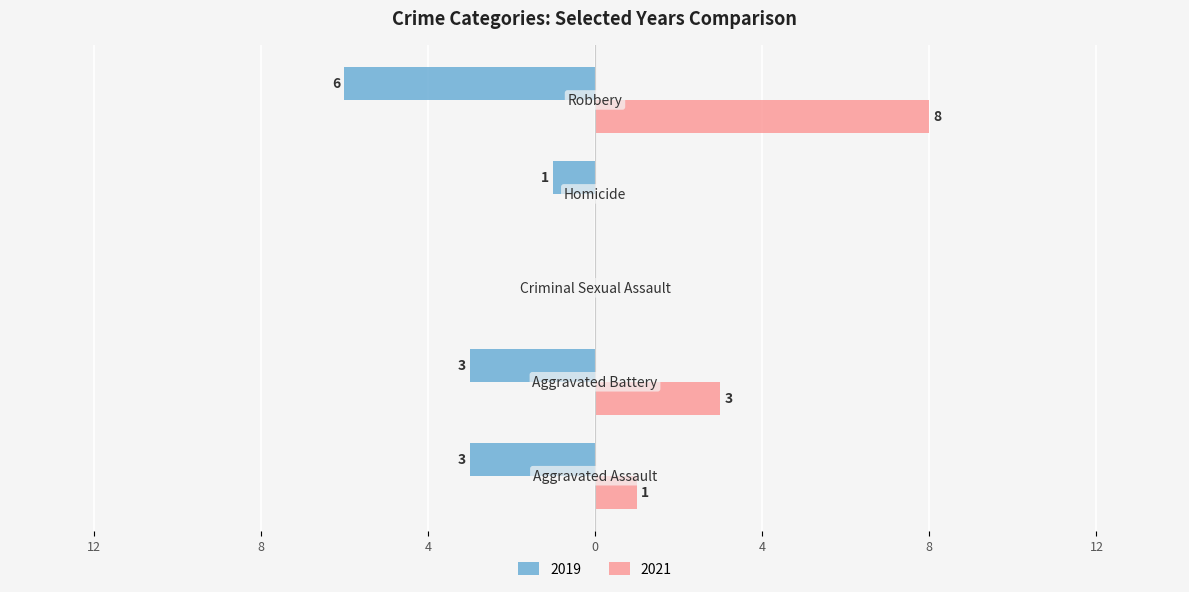

What are all the series names shown in the legend?

2019, 2021